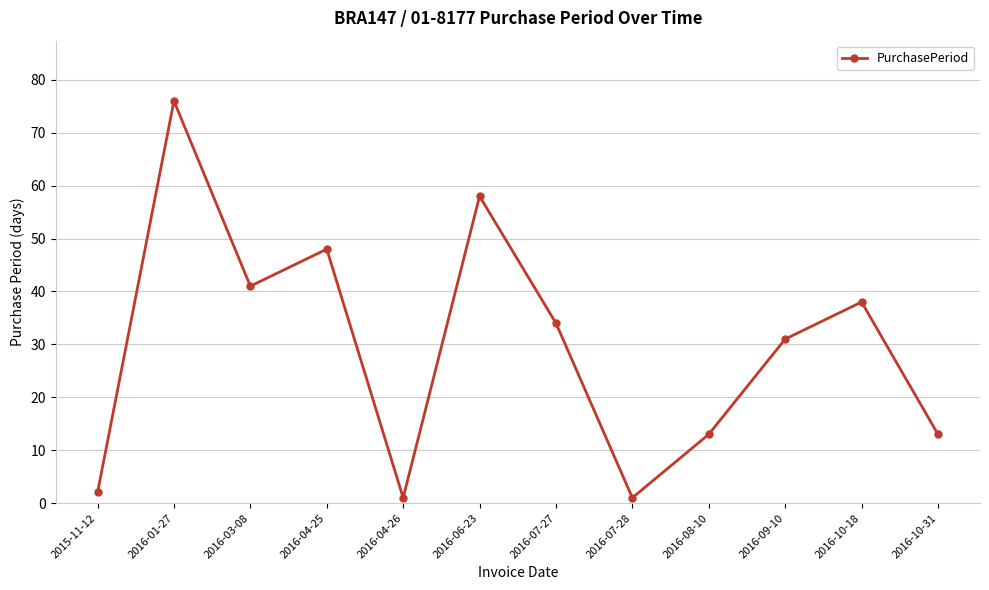

Reading left to right, transcribe all the data shown in this chart.

2	76	41	48	1	58	34	1	13	31	38	13